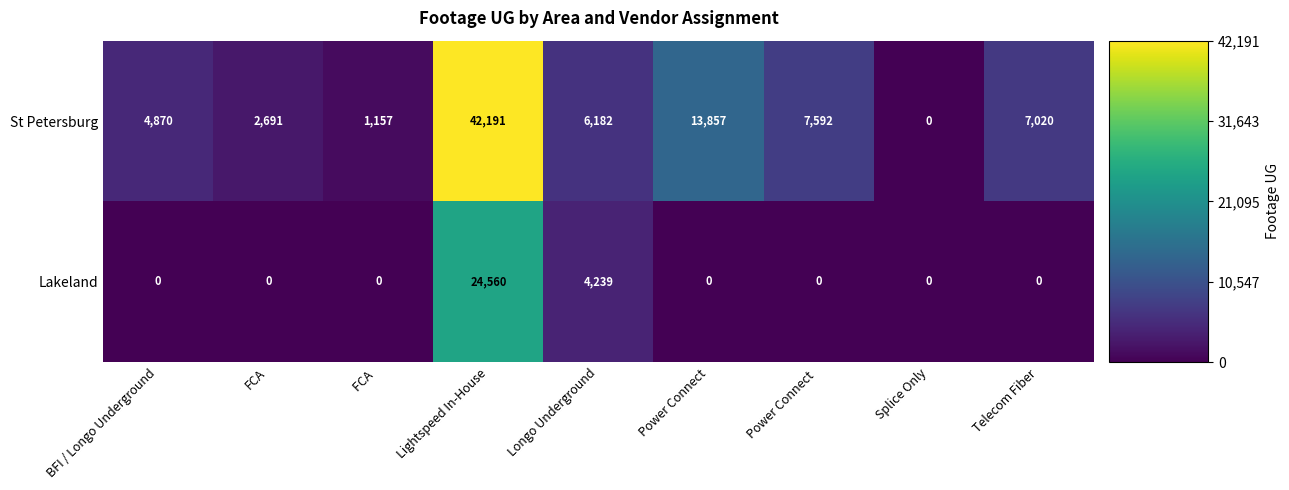

Which series has the largest range (max minus min)?

St Petersburg